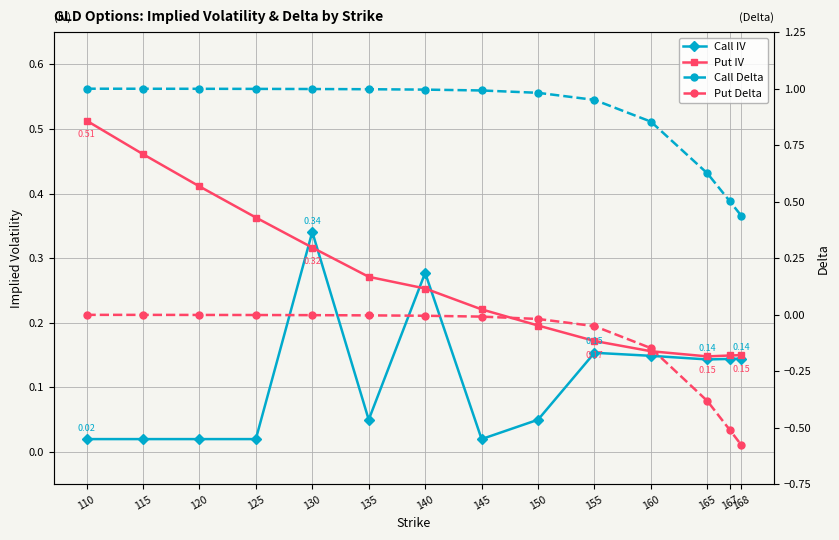

Count the Put IV values in the range 0 to 1.

14